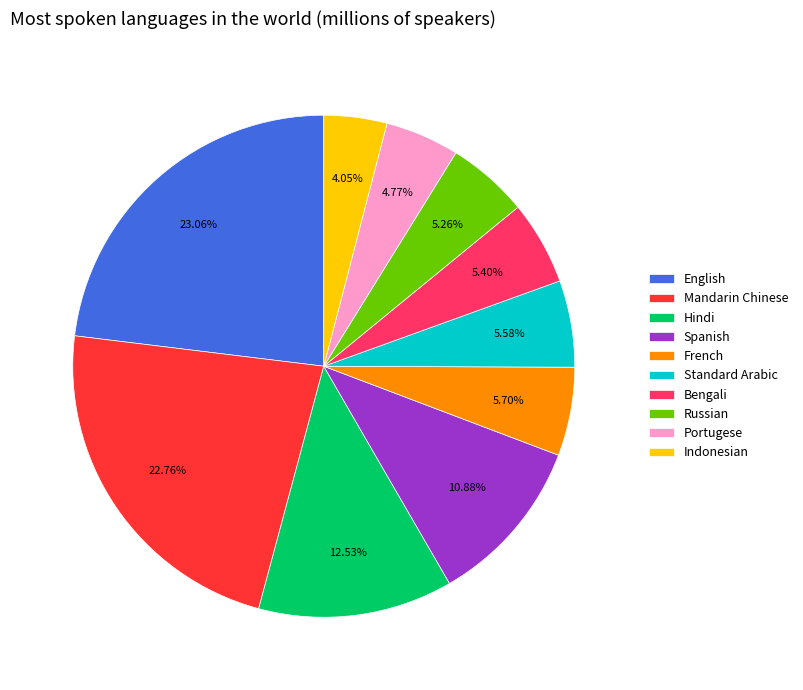

How many segments does this pie chart have?

10